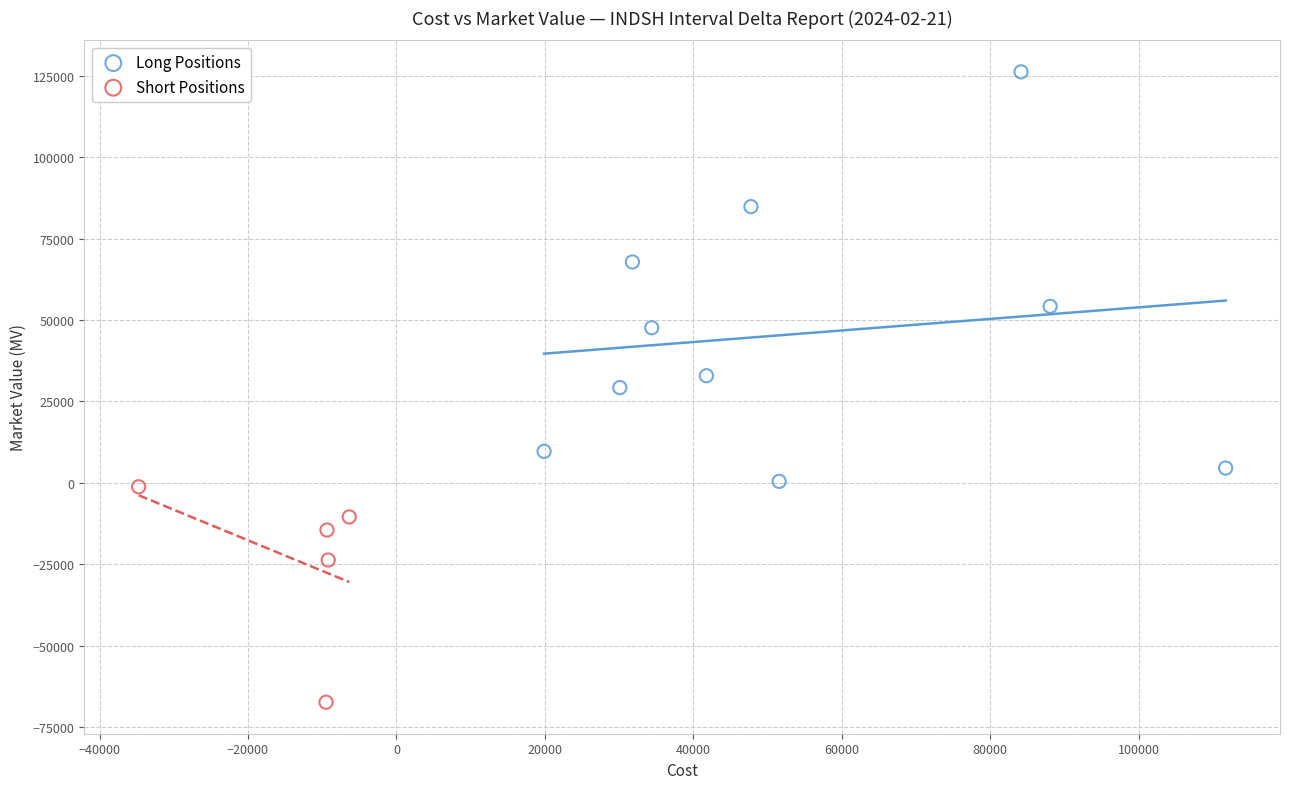

Which series reaches the maximum Y coordinate?

Long Positions